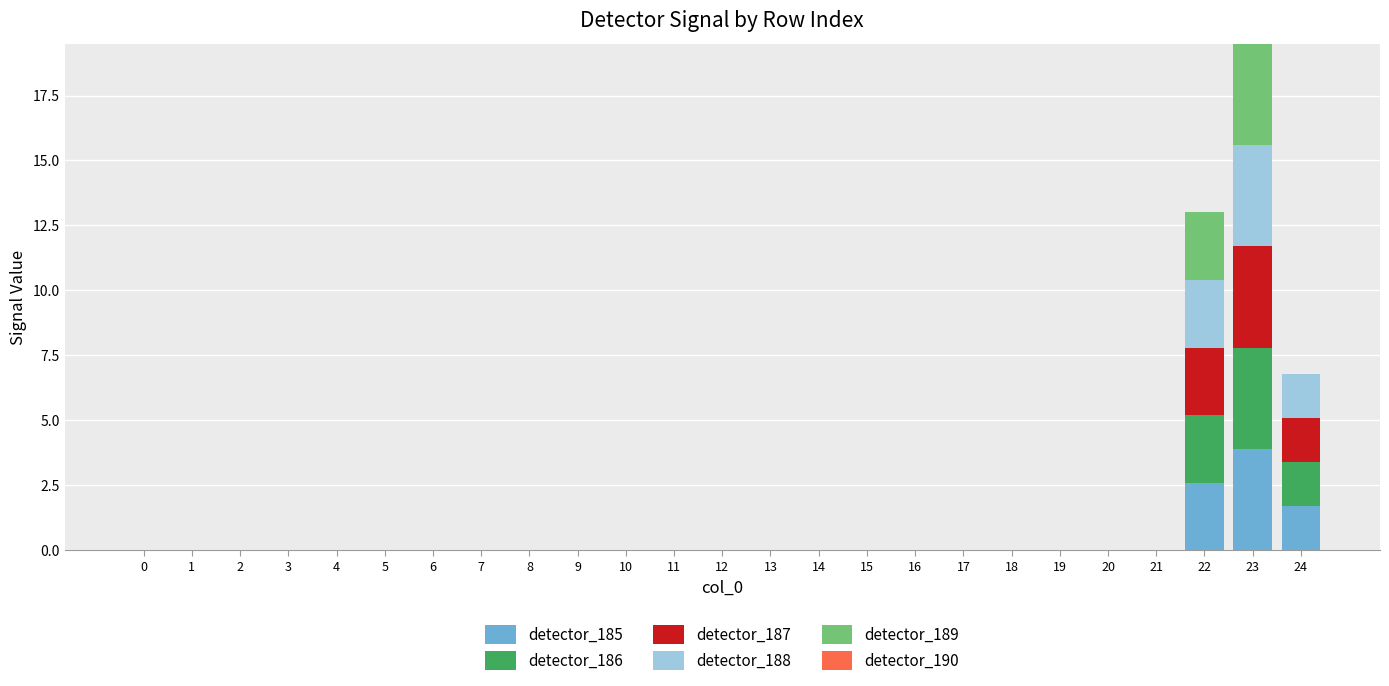

At which category is the sum across all series the highest?

23